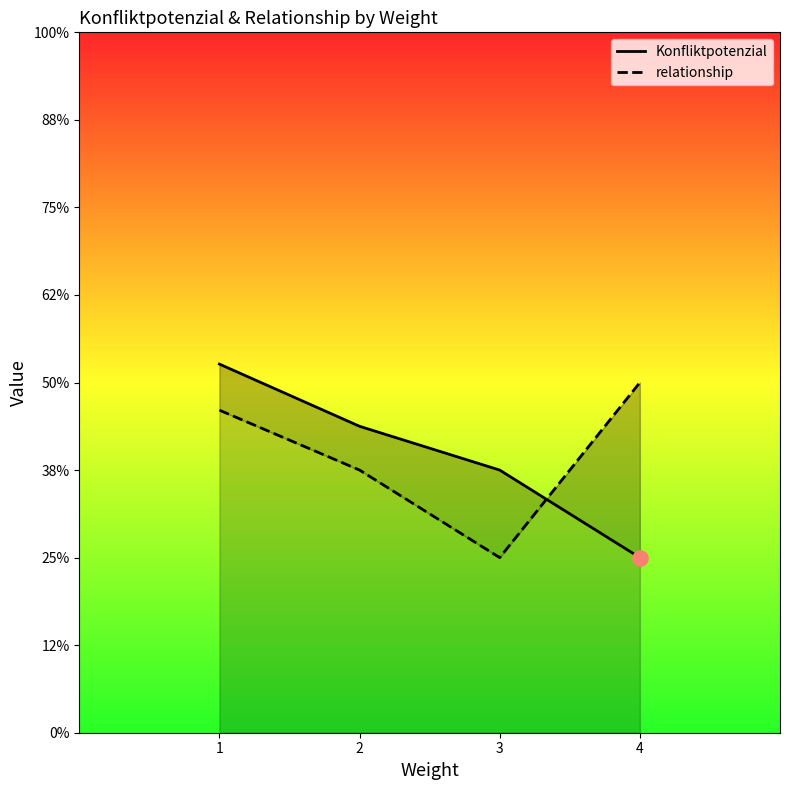

Which series has the largest total across all categories?

Konfliktpotenzial